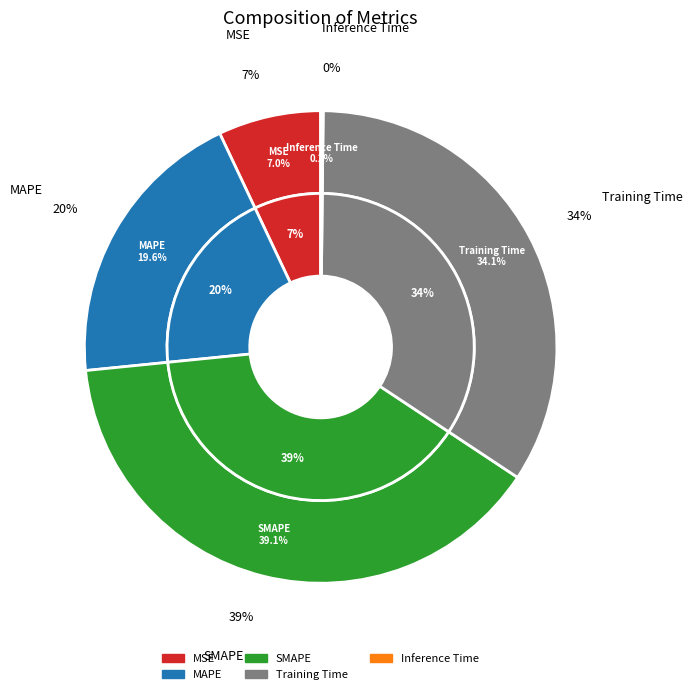

How much of the chart is everything except Inference Time?

99.8%